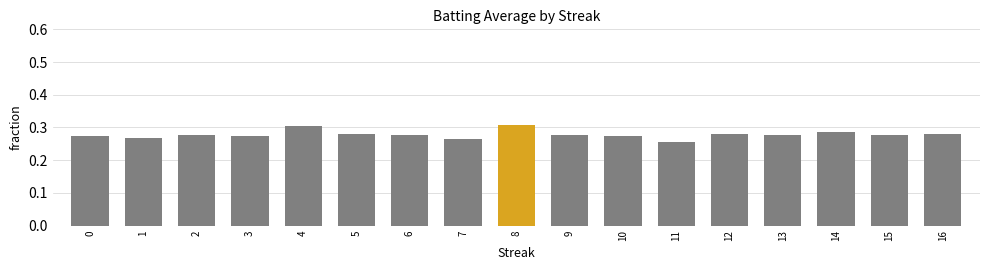

Does the chart contain any negative values?

No